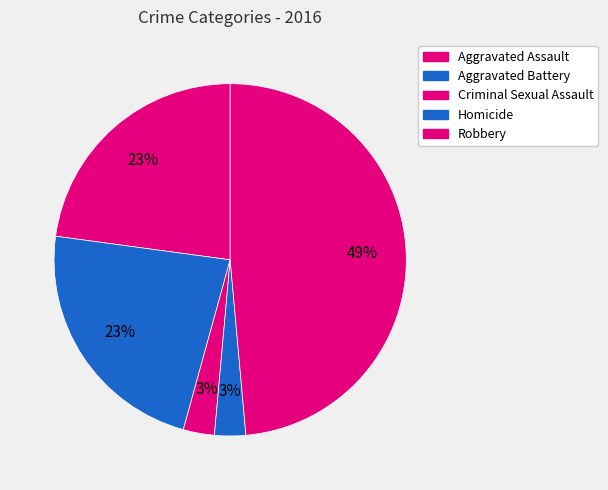

The Criminal Sexual Assault slice represents 3% of the pie. True or false?

True